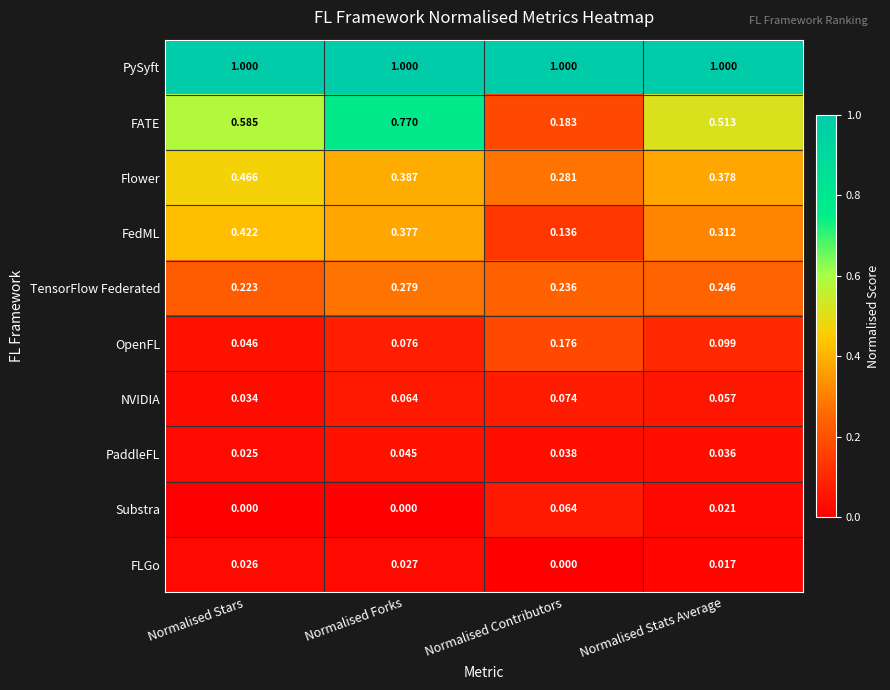

How many distinct data groups are displayed?

10